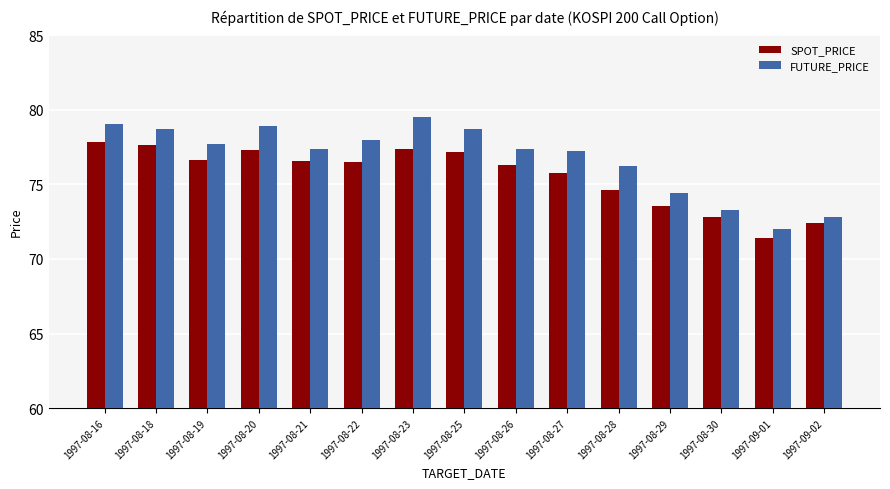

What are all the series names shown in the legend?

SPOT_PRICE, FUTURE_PRICE